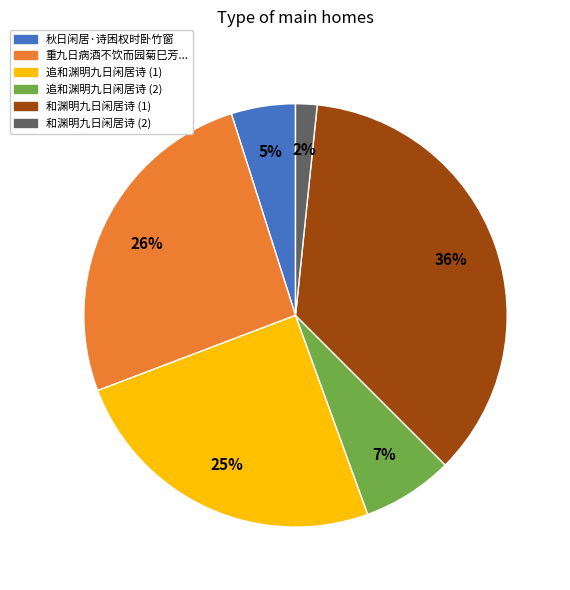

Between 追和渊明九日闲居诗 (1) and 和渊明九日闲居诗 (1), which is larger?

和渊明九日闲居诗 (1)